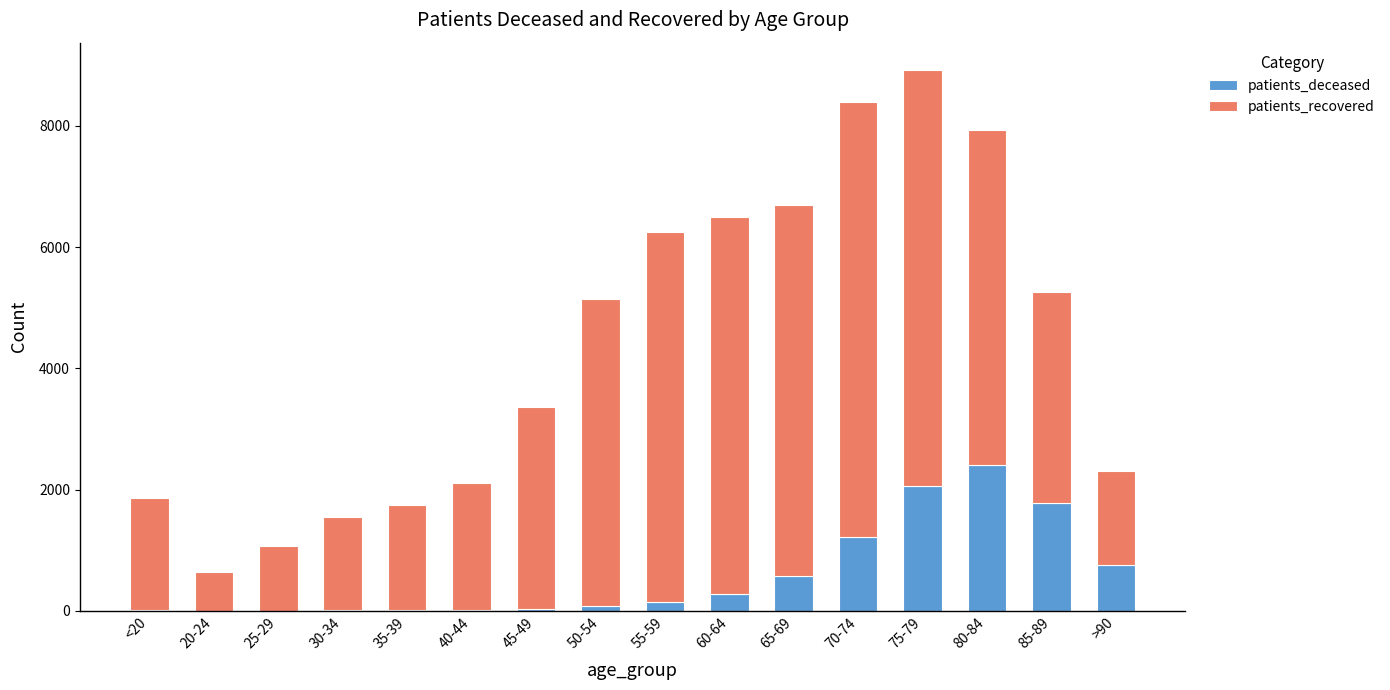

What is the maximum value for patients_deceased?

2400